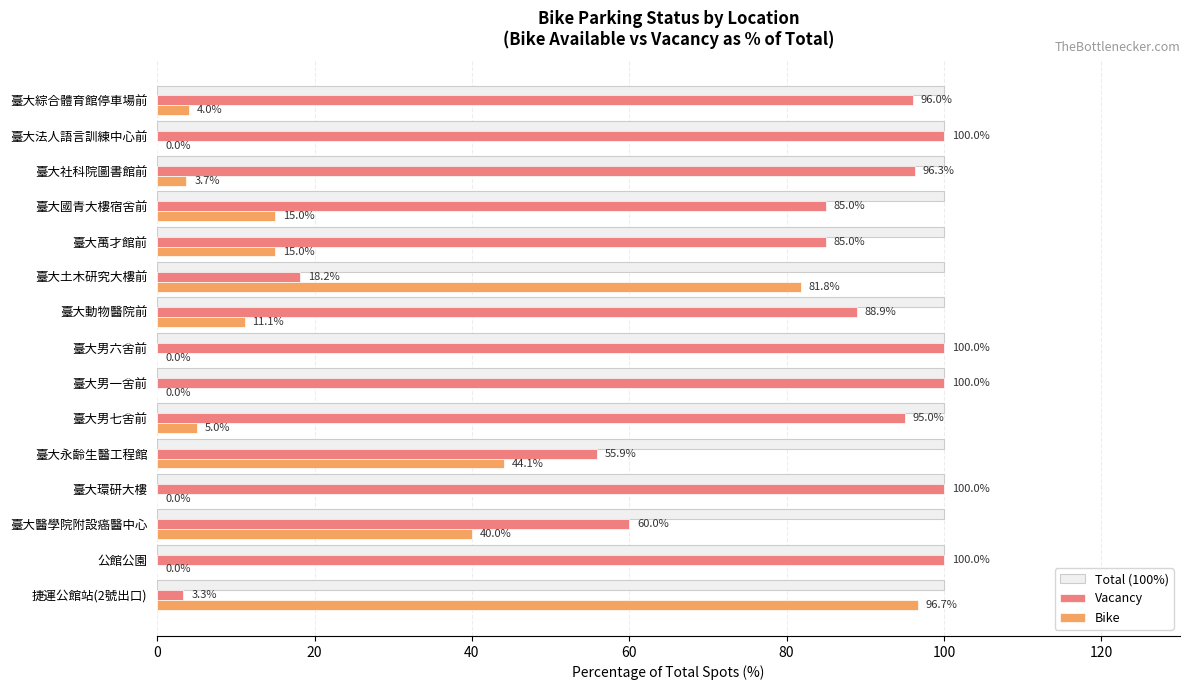

What is the sum of all Total (100%) values?

1500.0